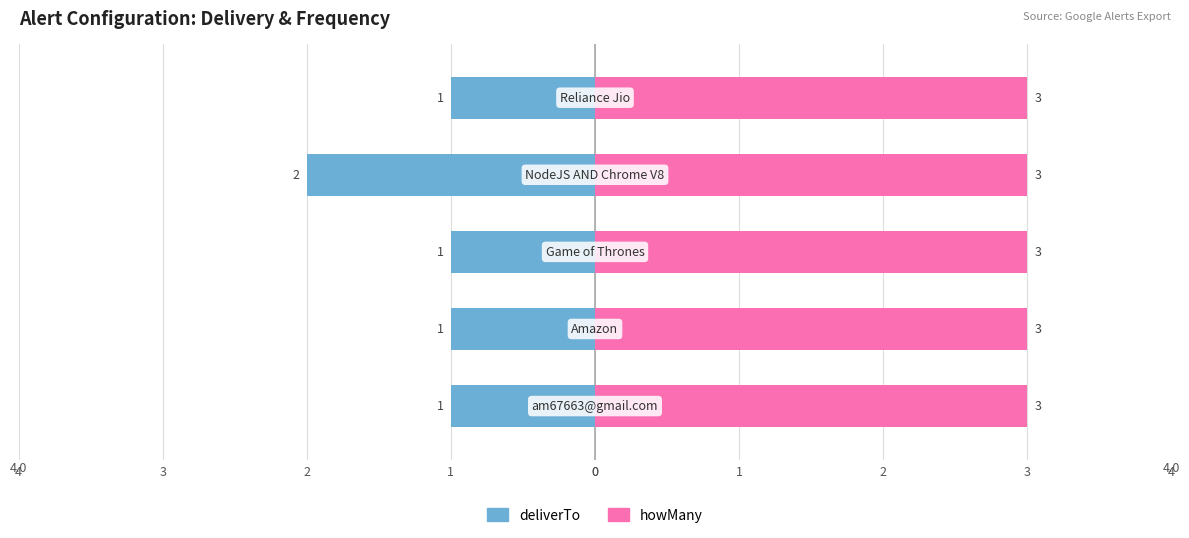

Does the chart contain stacked bars?

No